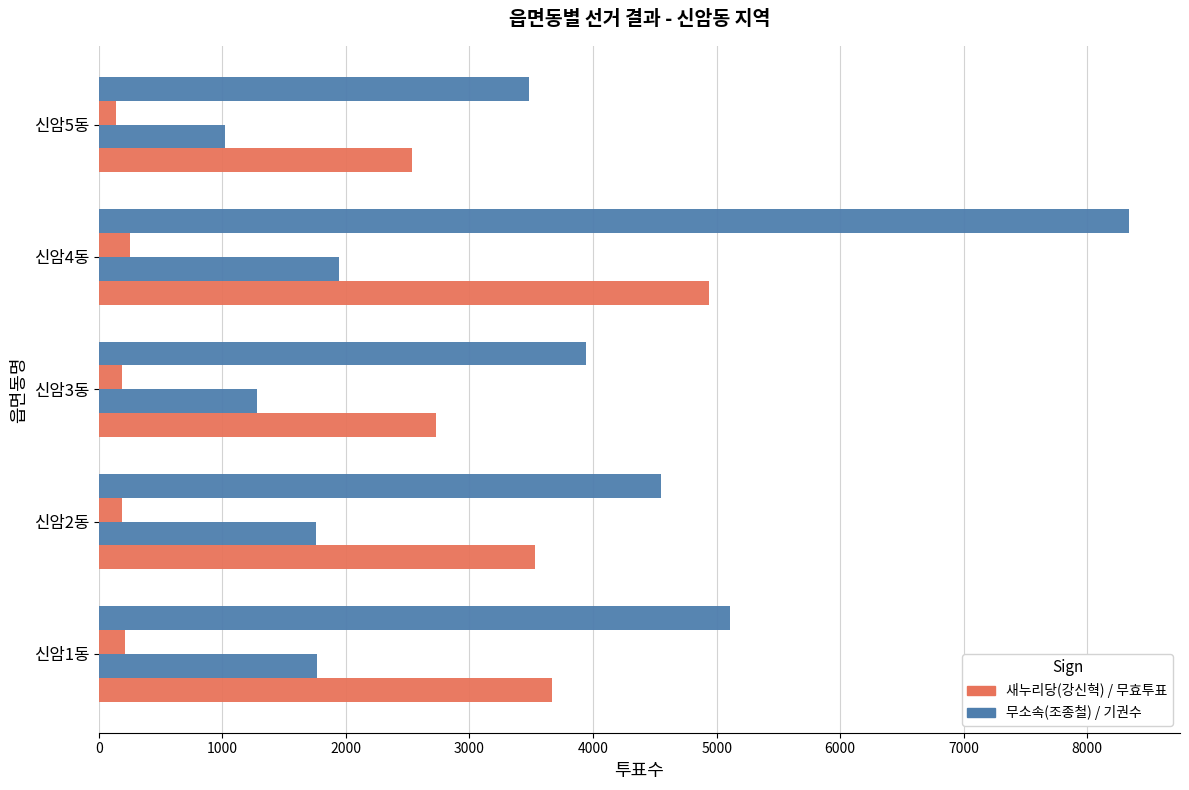

How many series are shown in this chart?

4